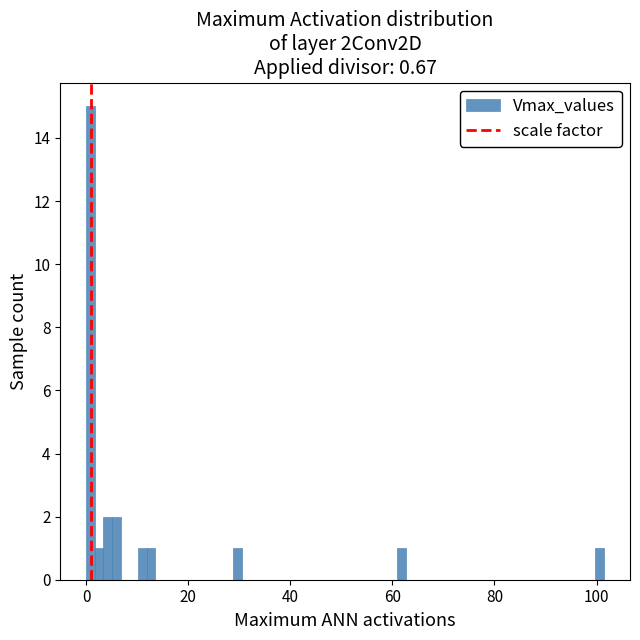

Read against the x-axis, roughly where is the centre of the tallest bar?

0